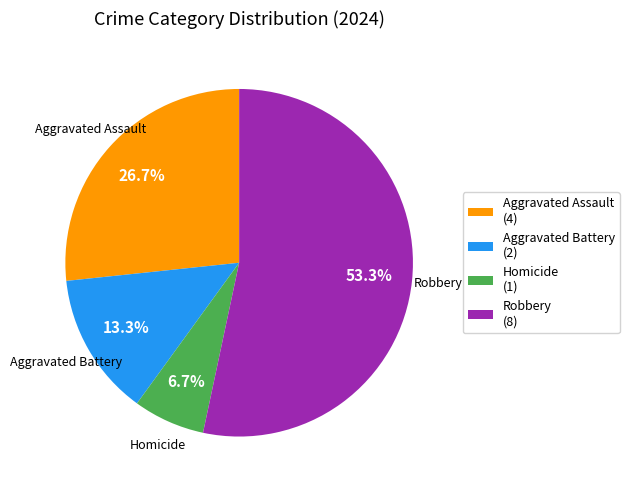

Does Homicide account for over 50% of the chart?

No